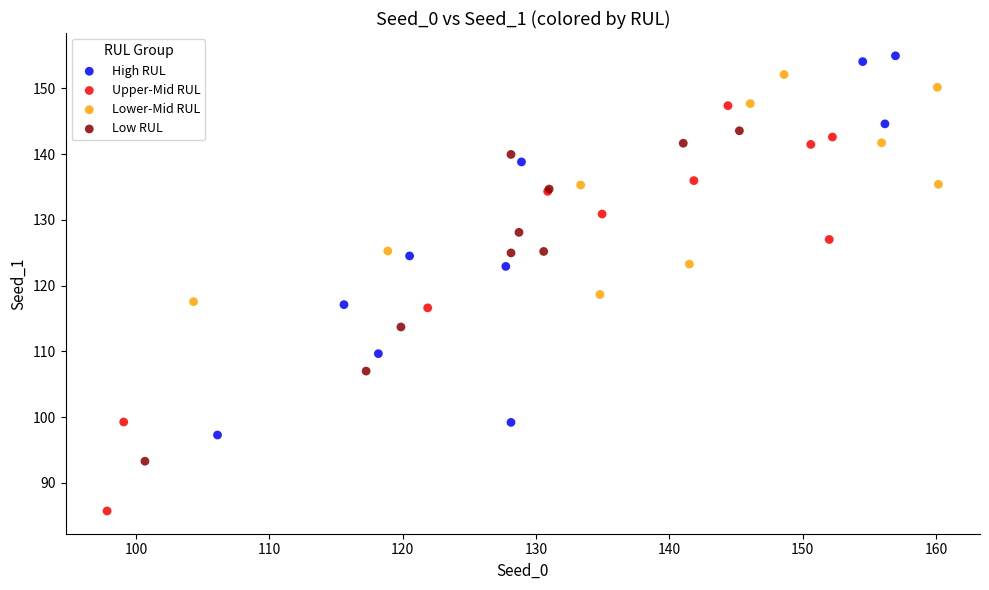

What are all the series names shown in the legend?

High RUL, Upper-Mid RUL, Lower-Mid RUL, Low RUL